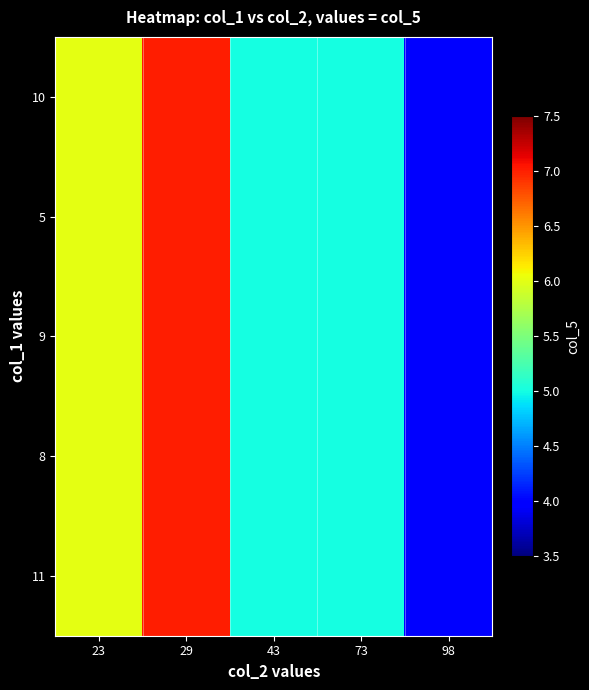

Reading left to right, extract all data points from this chart.

10: 23=6	29=7	43=5	73=5	98=4
5: 23=6	29=7	43=5	73=5	98=4
9: 23=6	29=7	43=5	73=5	98=4
8: 23=6	29=7	43=5	73=5	98=4
11: 23=6	29=7	43=5	73=5	98=4